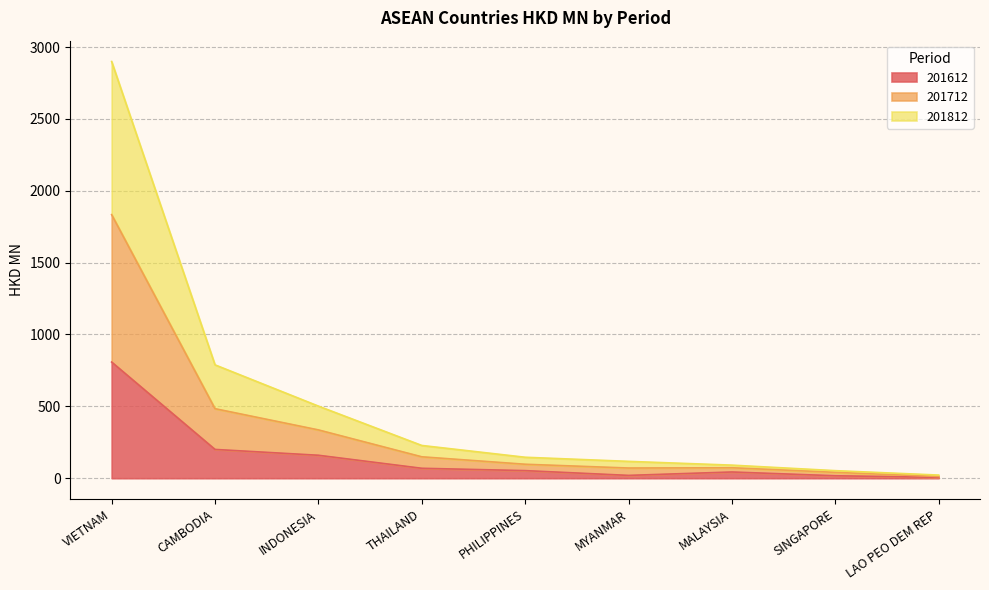

List the labels in order of 201712 value, smallest first.

LAO PEO DEM REP, SINGAPORE, MALAYSIA, MYANMAR, PHILIPPINES, THAILAND, INDONESIA, CAMBODIA, VIETNAM